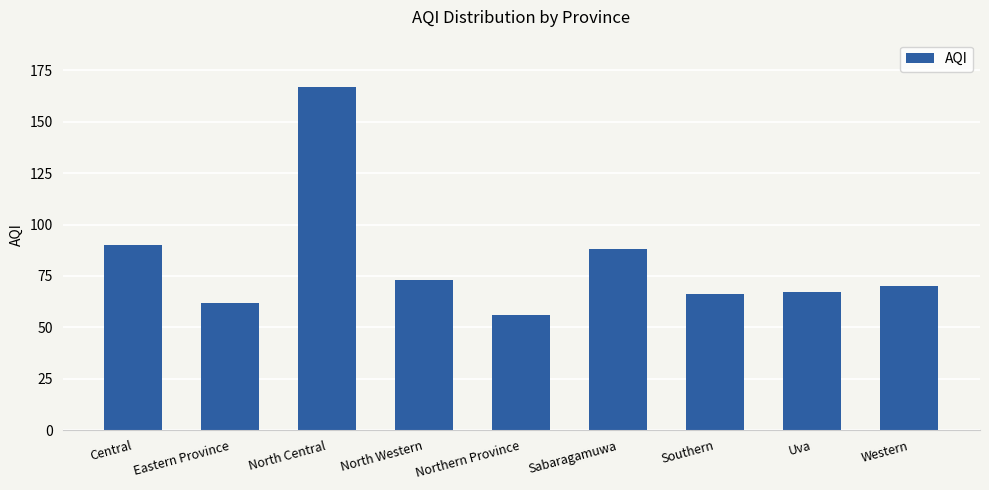

True or false: the data shows 14 at Northern Province.

False